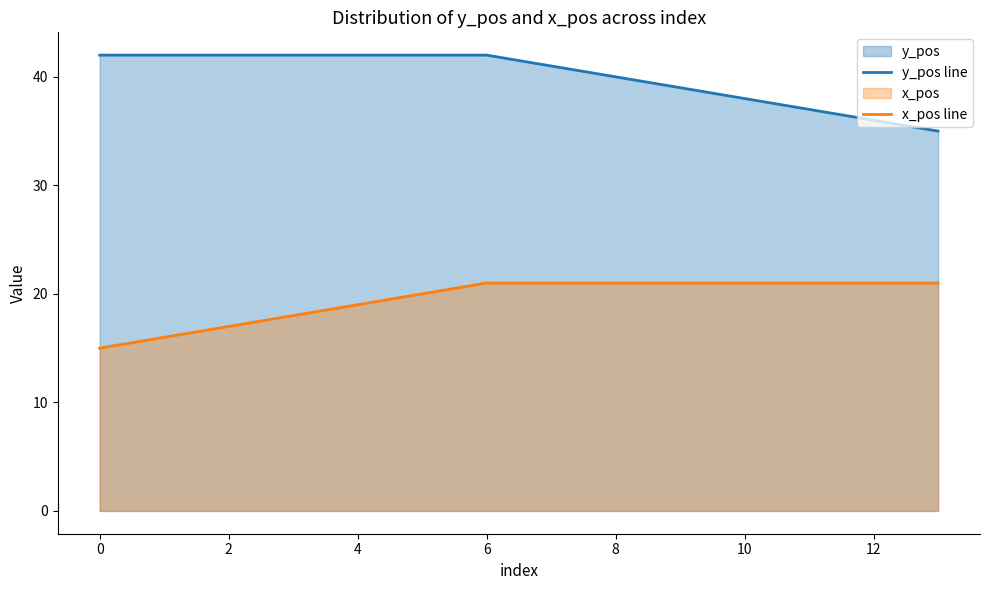

The y_pos line series shows 38 at 10. True or false?

True